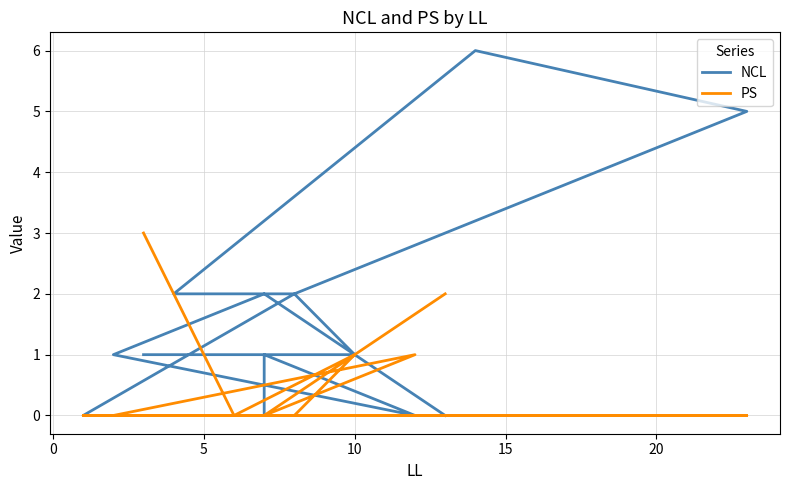

What is the label of the 13th point from the left?

10